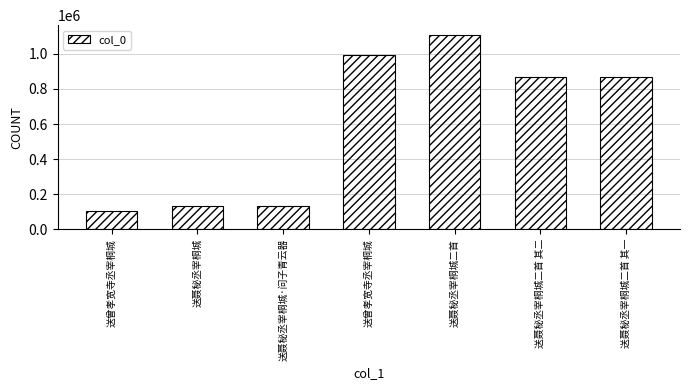

Are the bars horizontal?

No